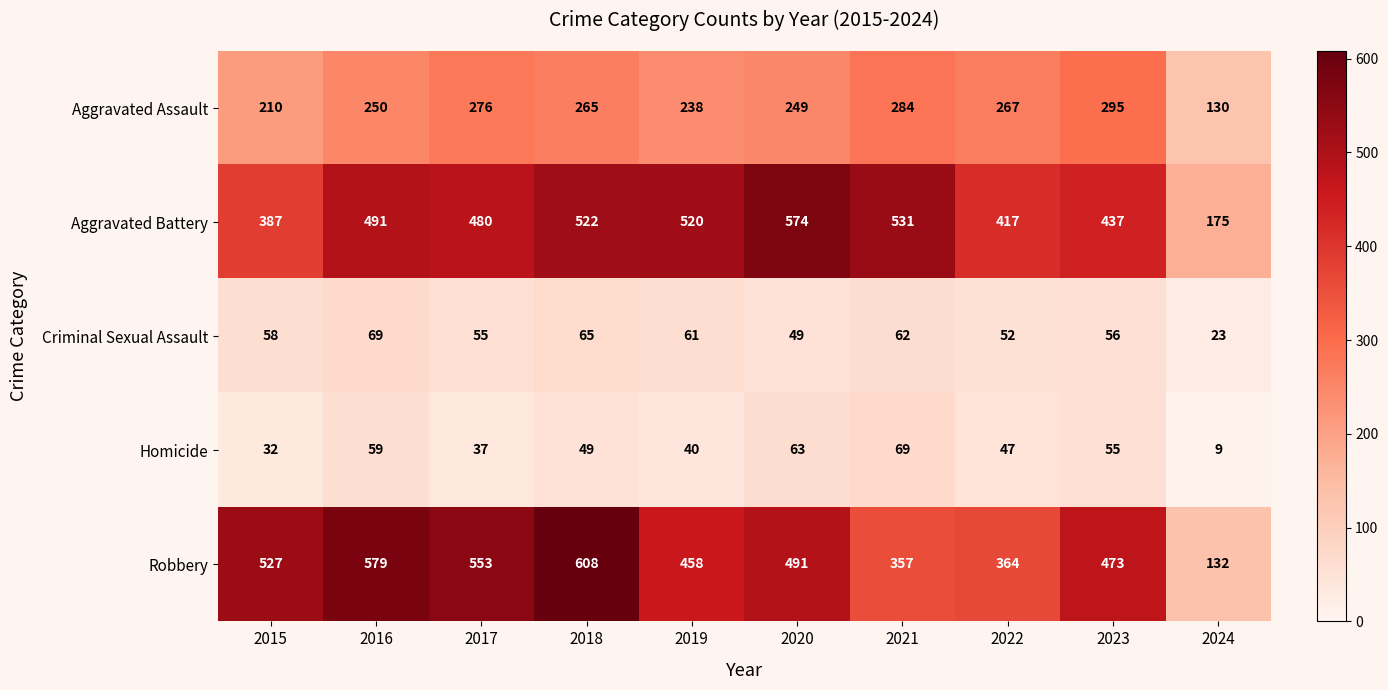

What is the greatest value displayed?

608